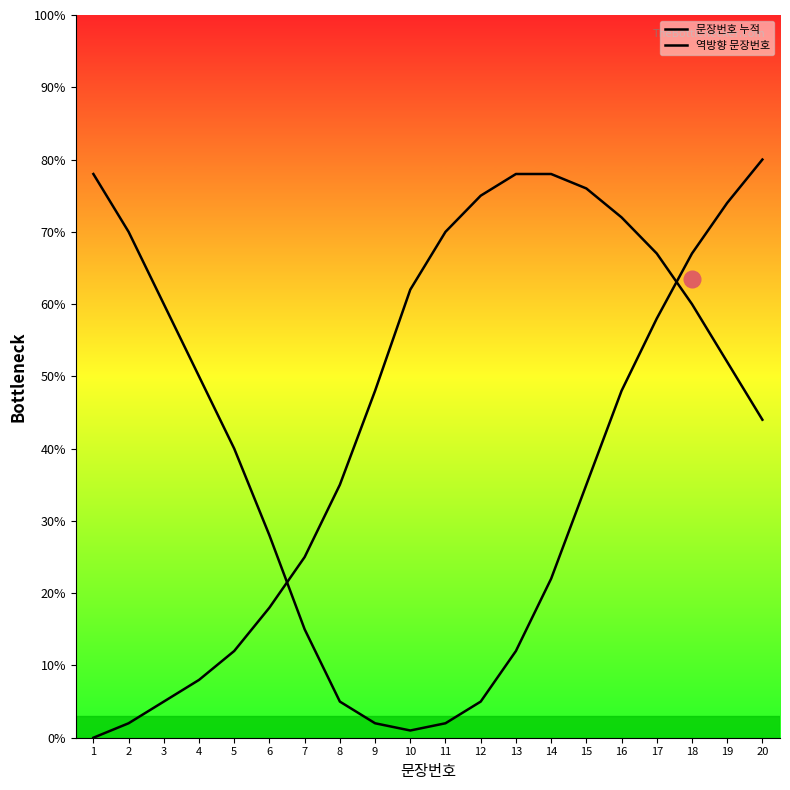

After their last crossing, which series has the higher values: 역방향 문장번호 or 문장번호 누적?

문장번호 누적